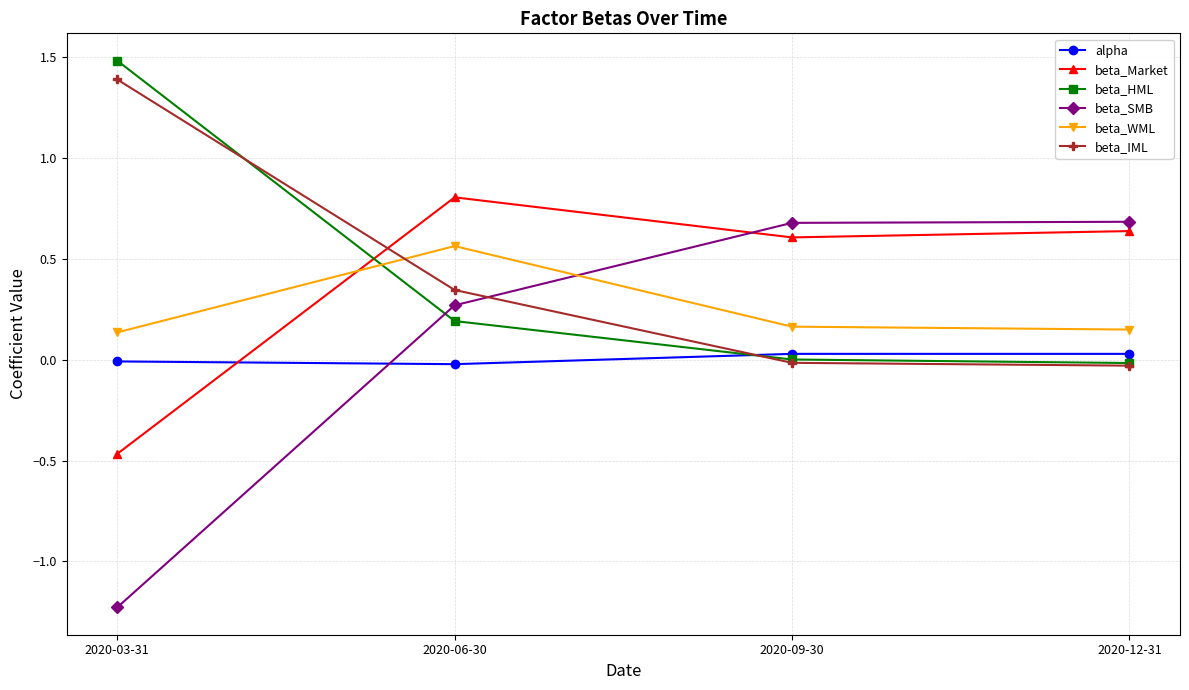

The value of beta_SMB at 2020-09-30 is 0.3. True or false?

False